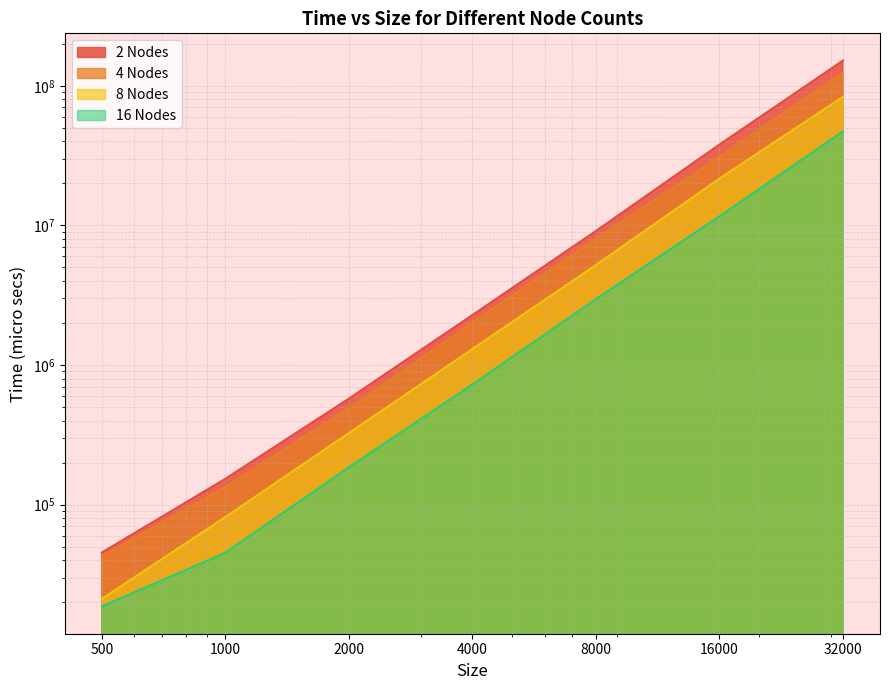

The 4 Nodes series shows 61767 at 500. True or false?

False